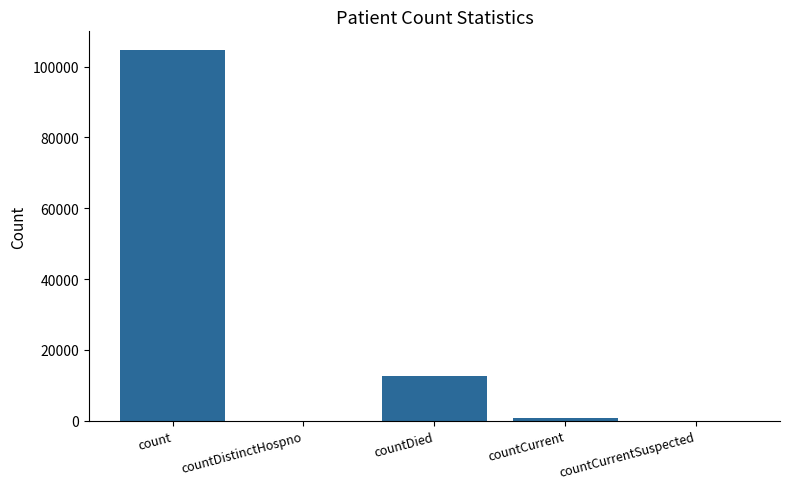

True or false: the data shows 33764 at countDistinctHospno.

False